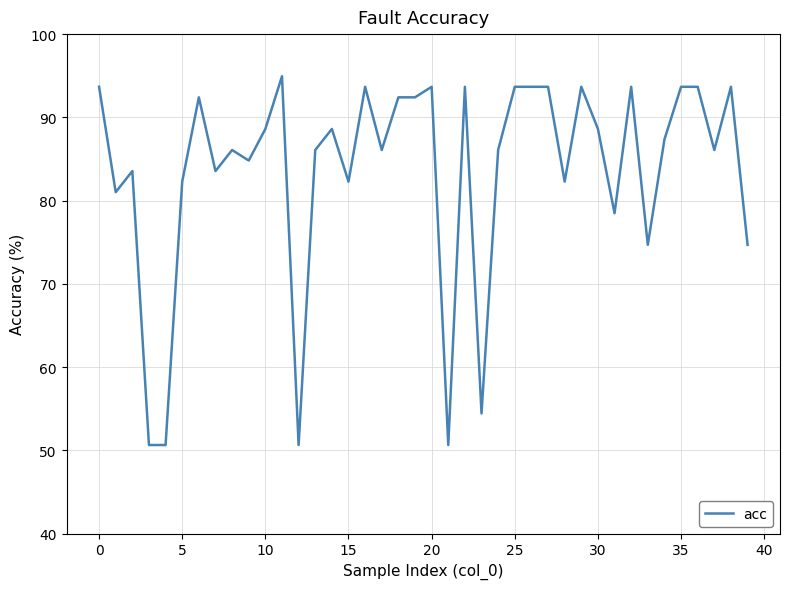

How many categories are shown in the chart?

40